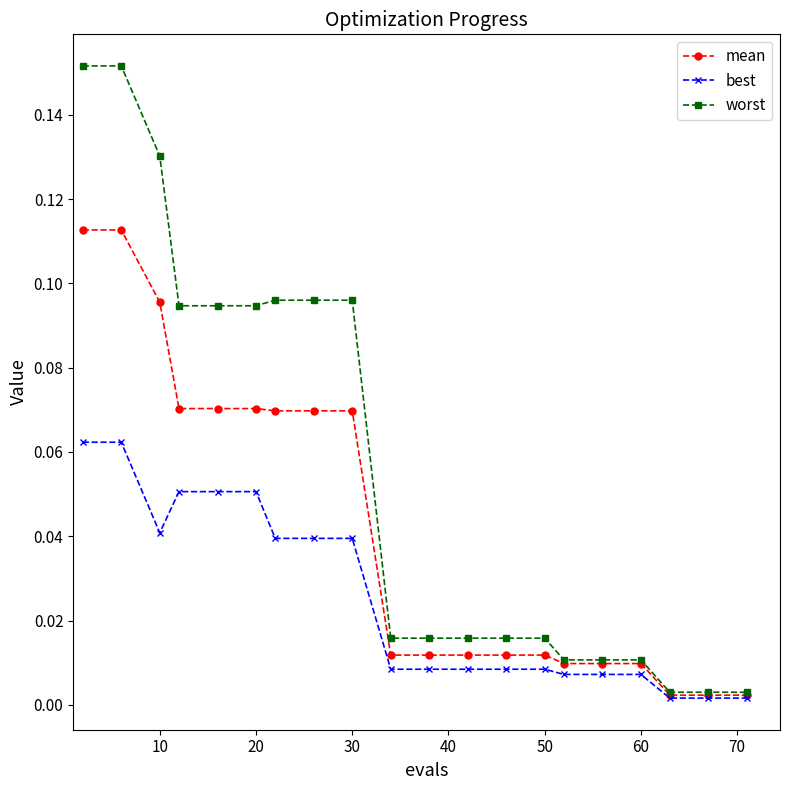

List the series in order of their peak value, highest first.

worst, mean, best